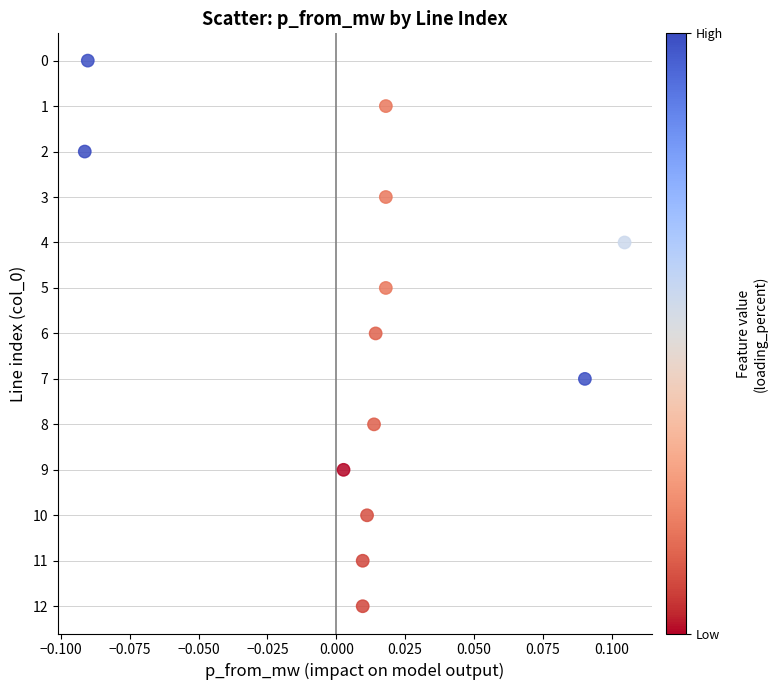

What is the range of Y values (max minus min)?

12